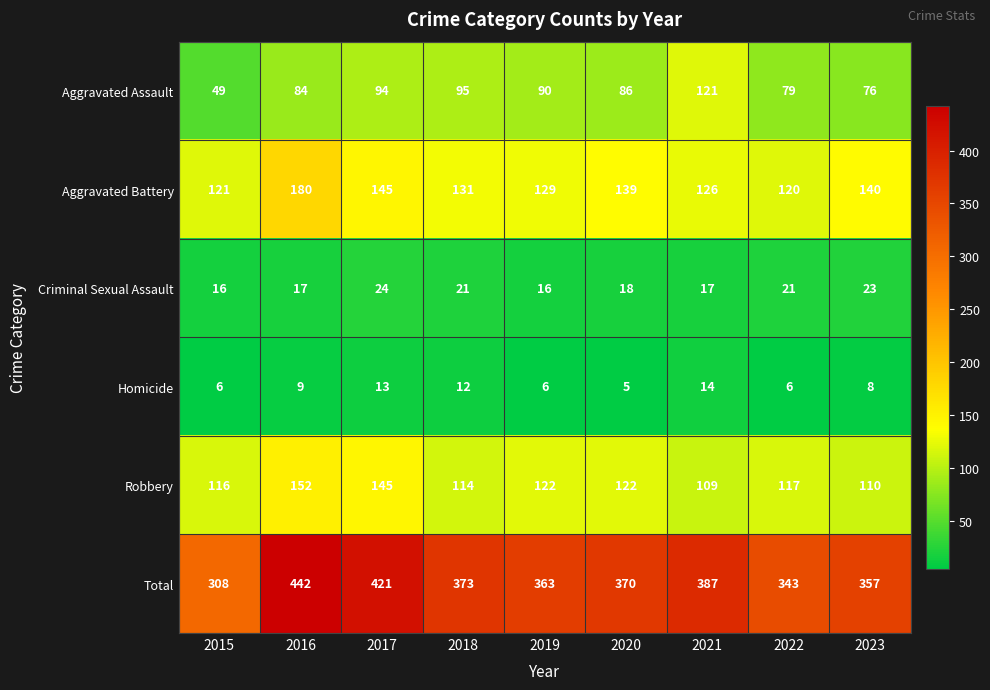

Which series has the largest total across all categories?

Total